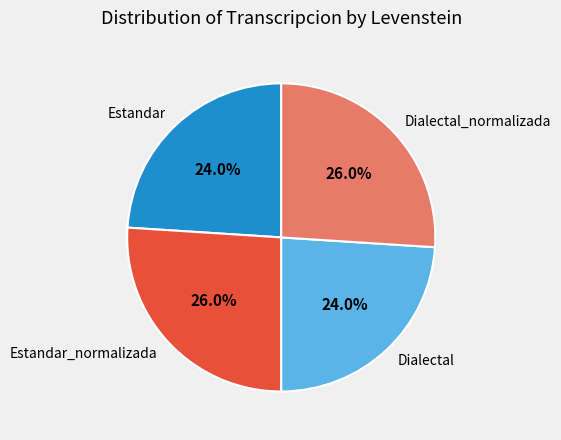

Is Estandar the majority of the pie?

No